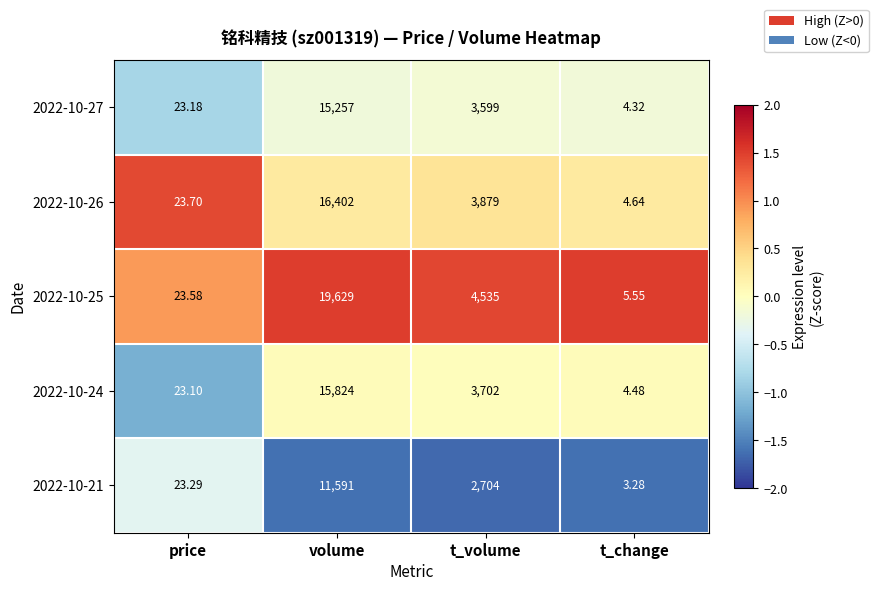

Which series changed the most between volume and t_change?

2022-10-25